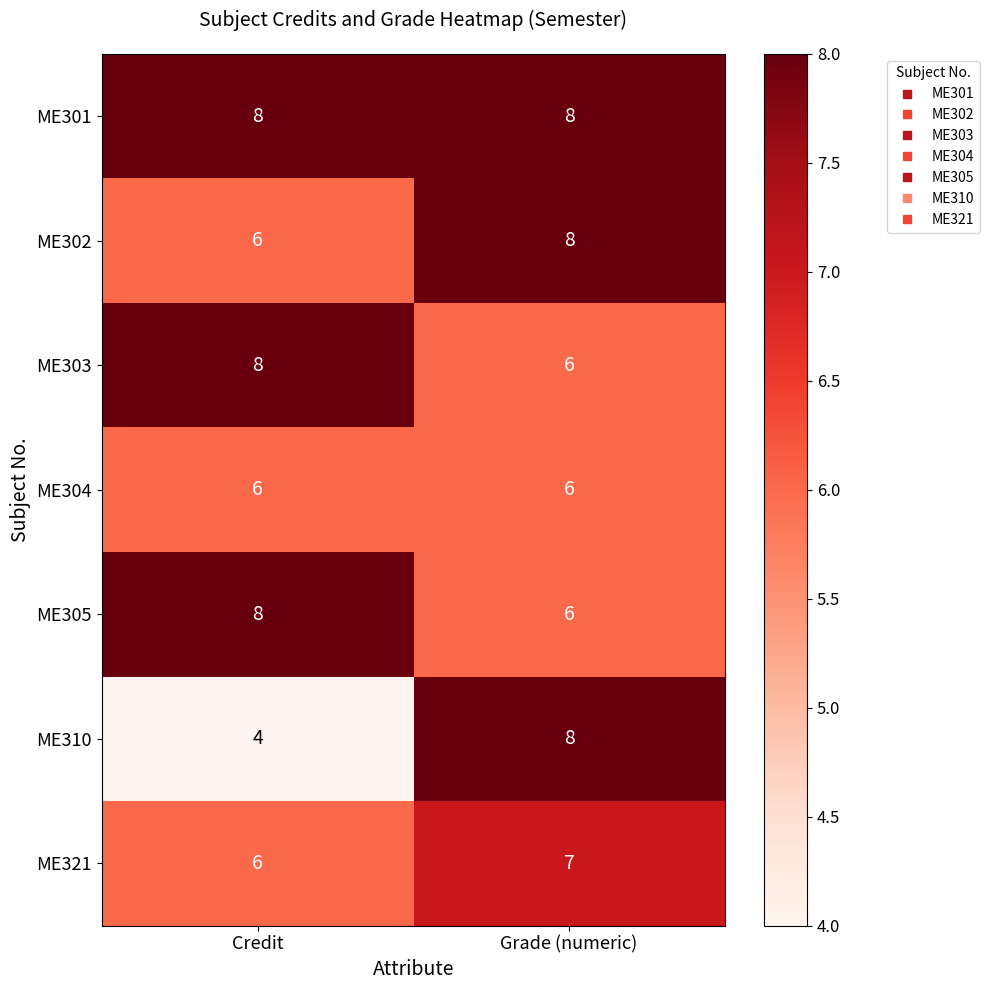

What is the minimum value shown in the chart?

4